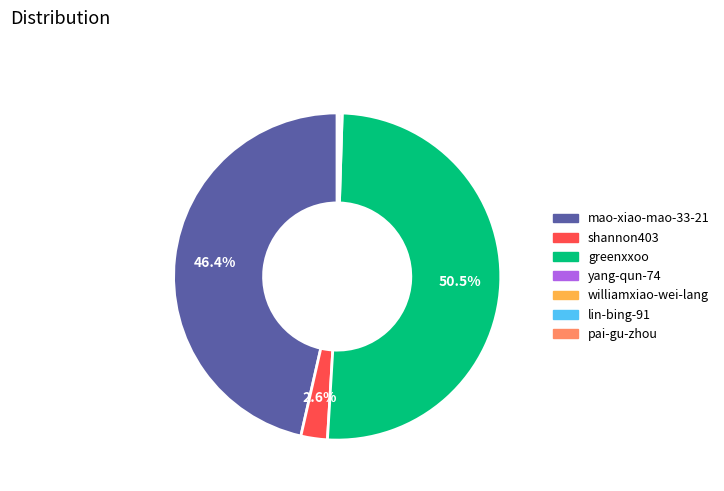

Which slice represents more than half of the pie?

greenxxoo